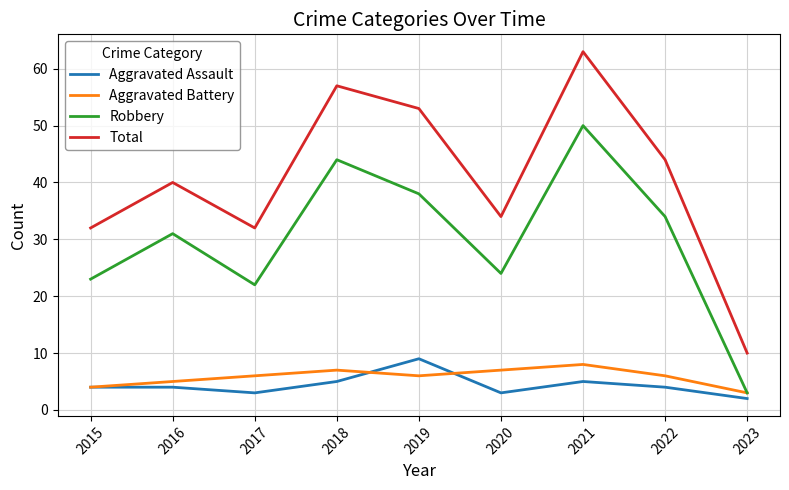

At which category does Total reach its first local valley?

2017